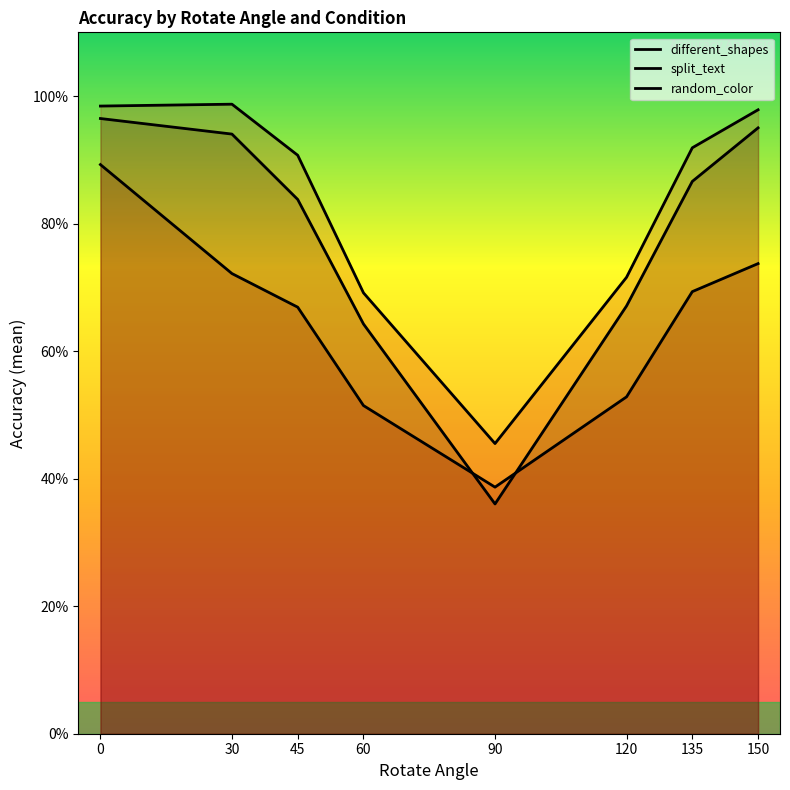

What is the average value of the different_shapes series?

0.8